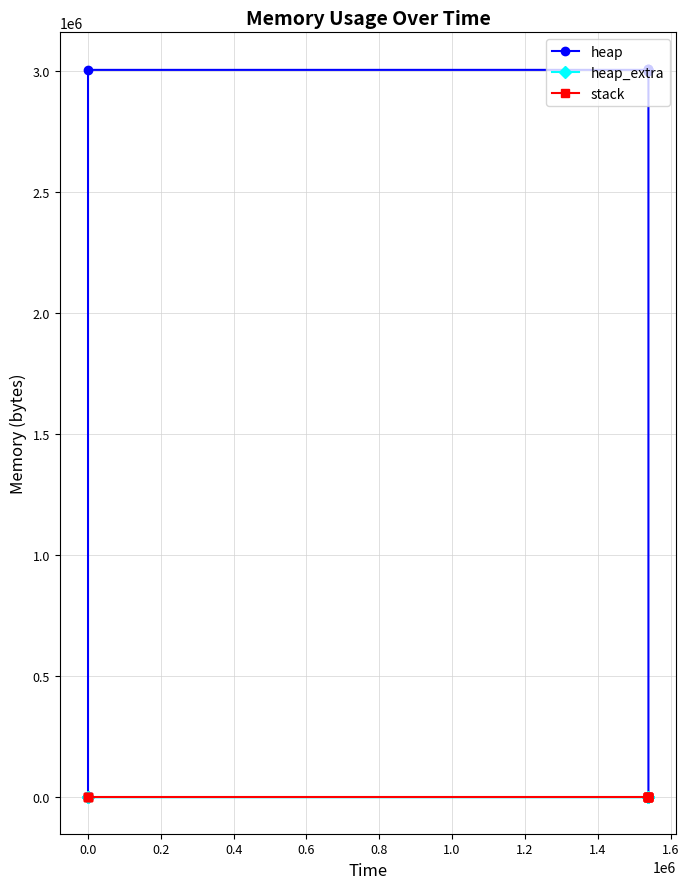

What position from the right is 0.0?

13